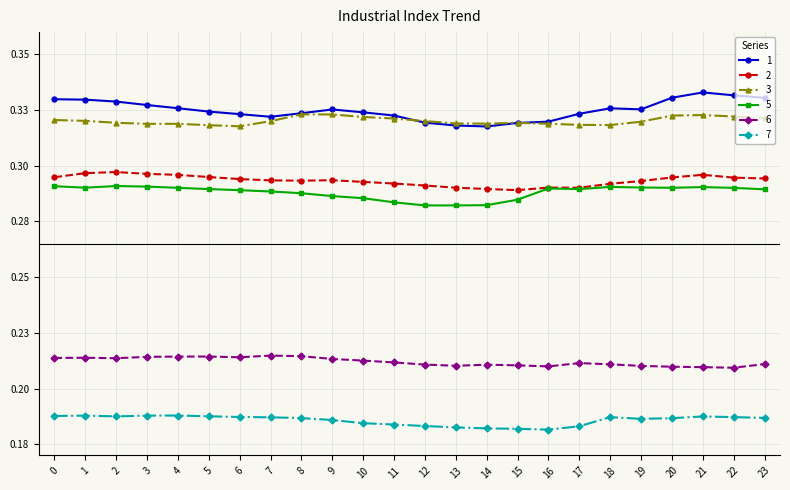

At how many categories does at least one series exceed 0?

24